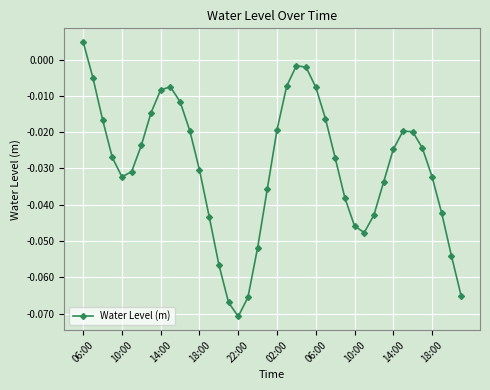

How many interior local peaks (higher than both neighbors) does the data have?

3